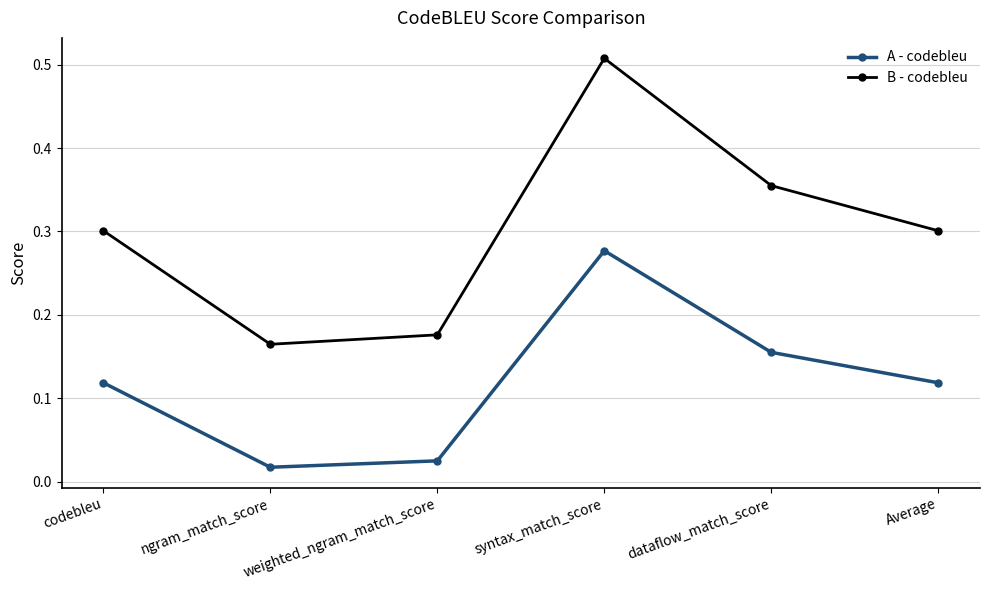

What position from the left is dataflow_match_score?

5